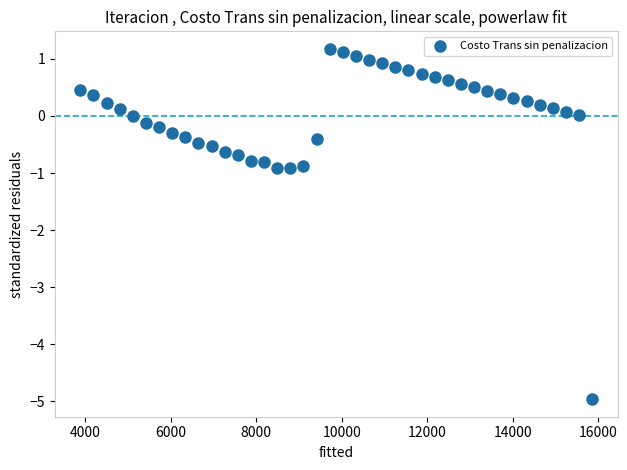

What is the range of Y values (max minus min)?

6.1